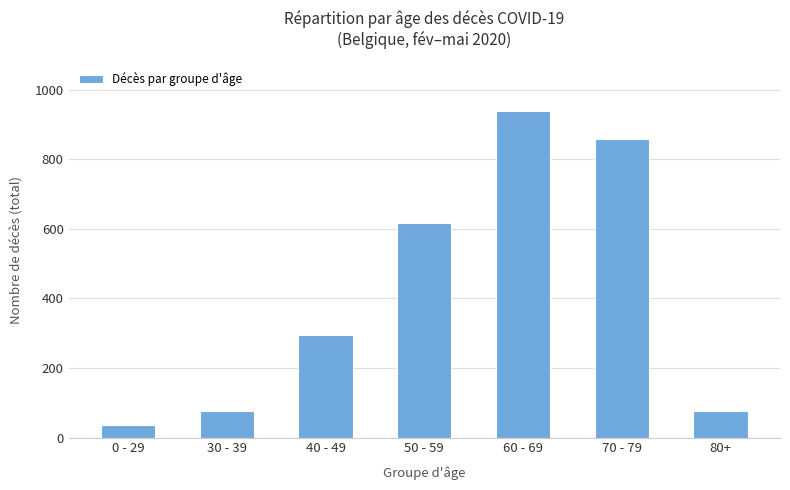

What is the label of the 2nd bar from the left?

30 - 39